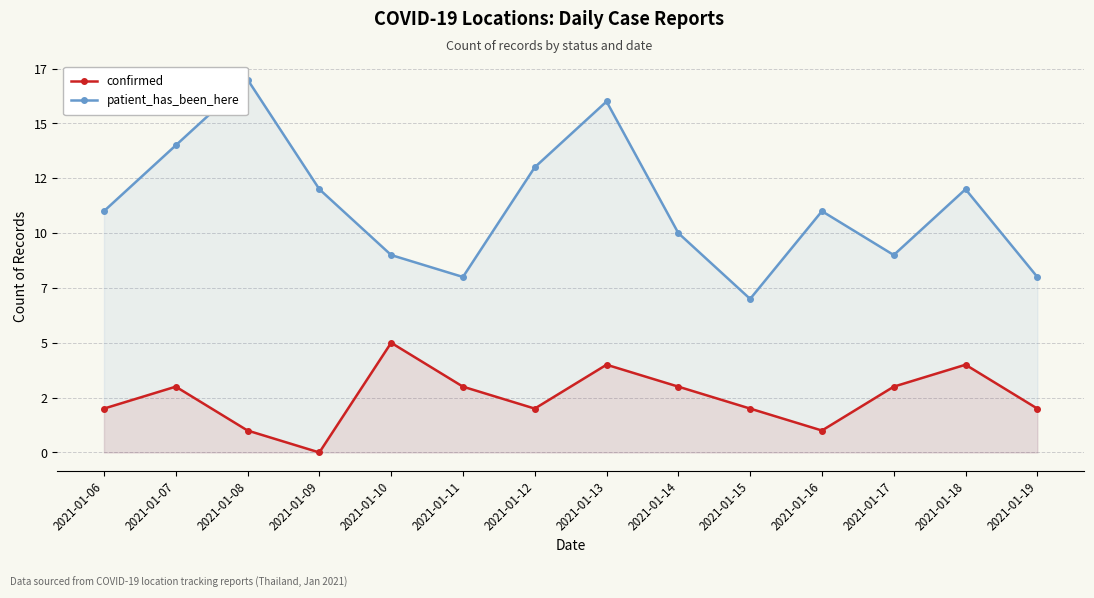

Is the value of confirmed at 2021-01-15 greater than the value of patient_has_been_here at 2021-01-11?

No